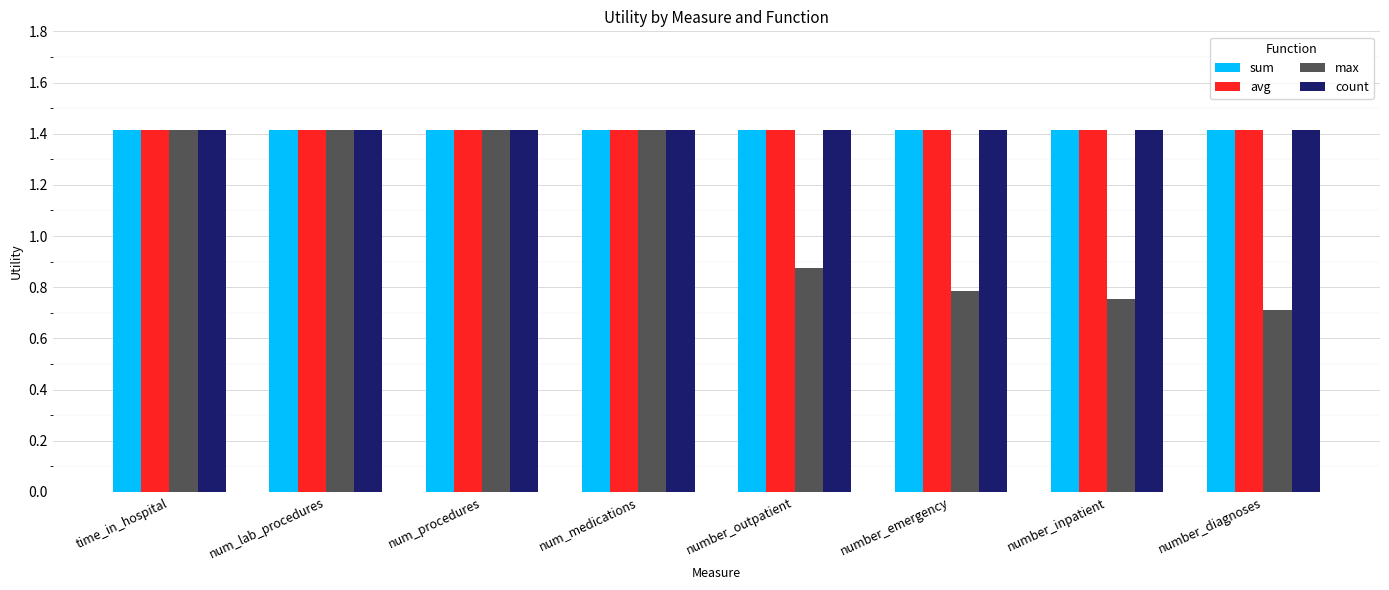

Which label corresponds to the smallest value in the chart?

number_diagnoses